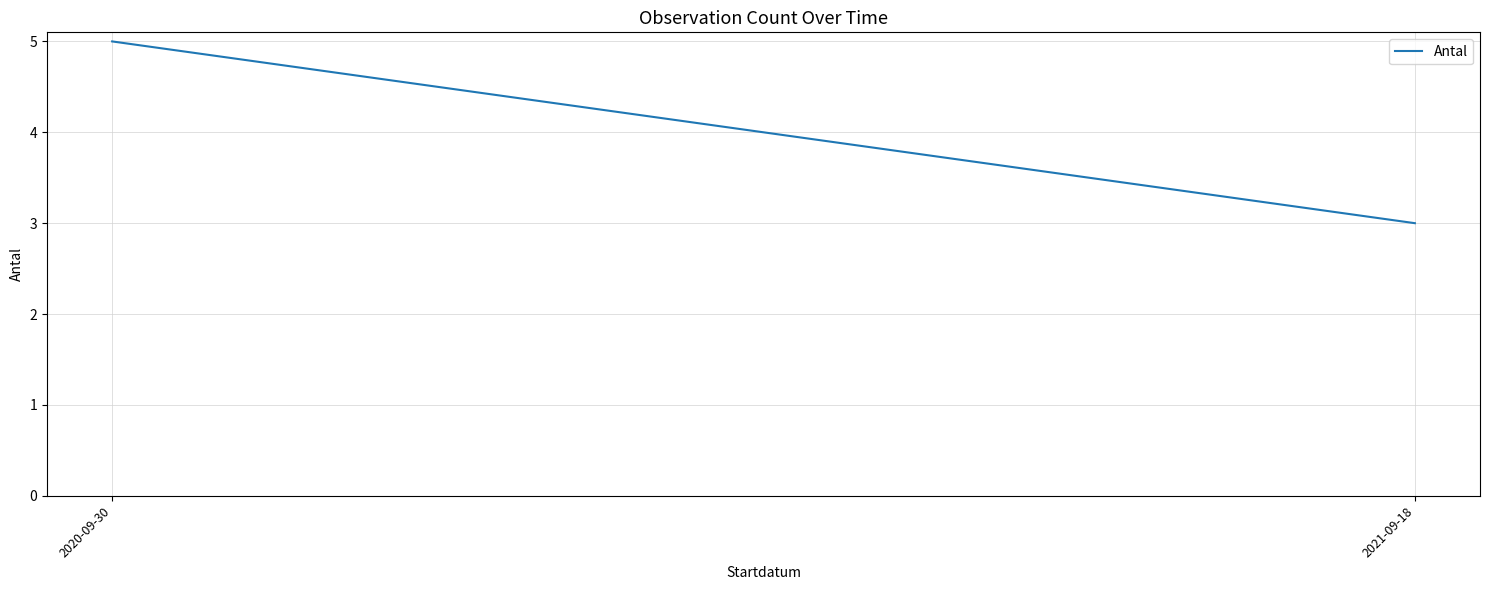

Approximately how many times larger is the value at 2021-09-18 compared to 2020-09-30?

0.6